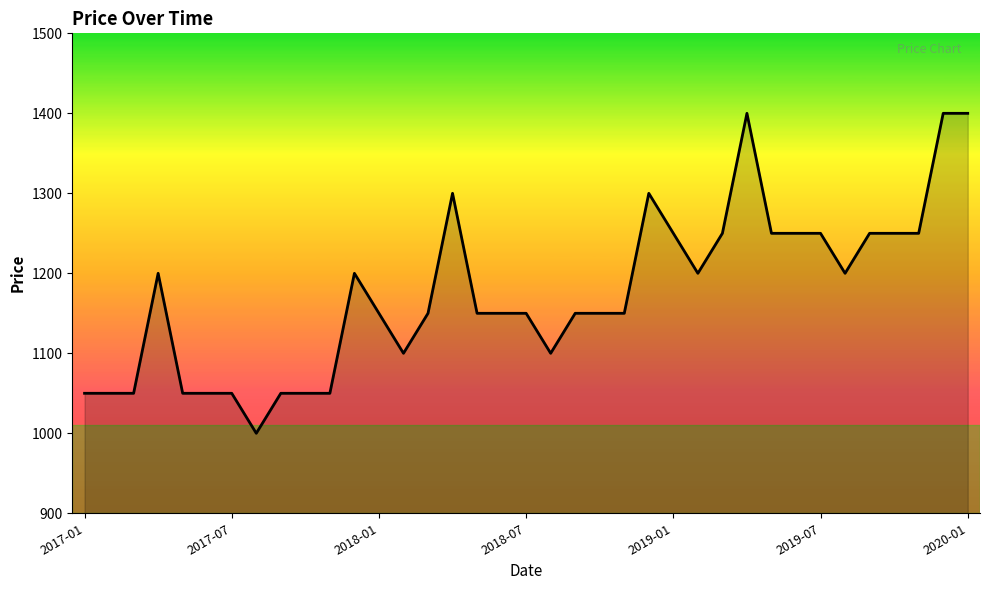

What is the minimum value shown in the chart?

1000